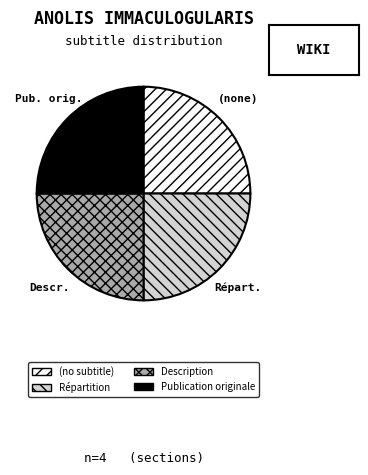

The Description slice represents 25% of the pie. True or false?

True